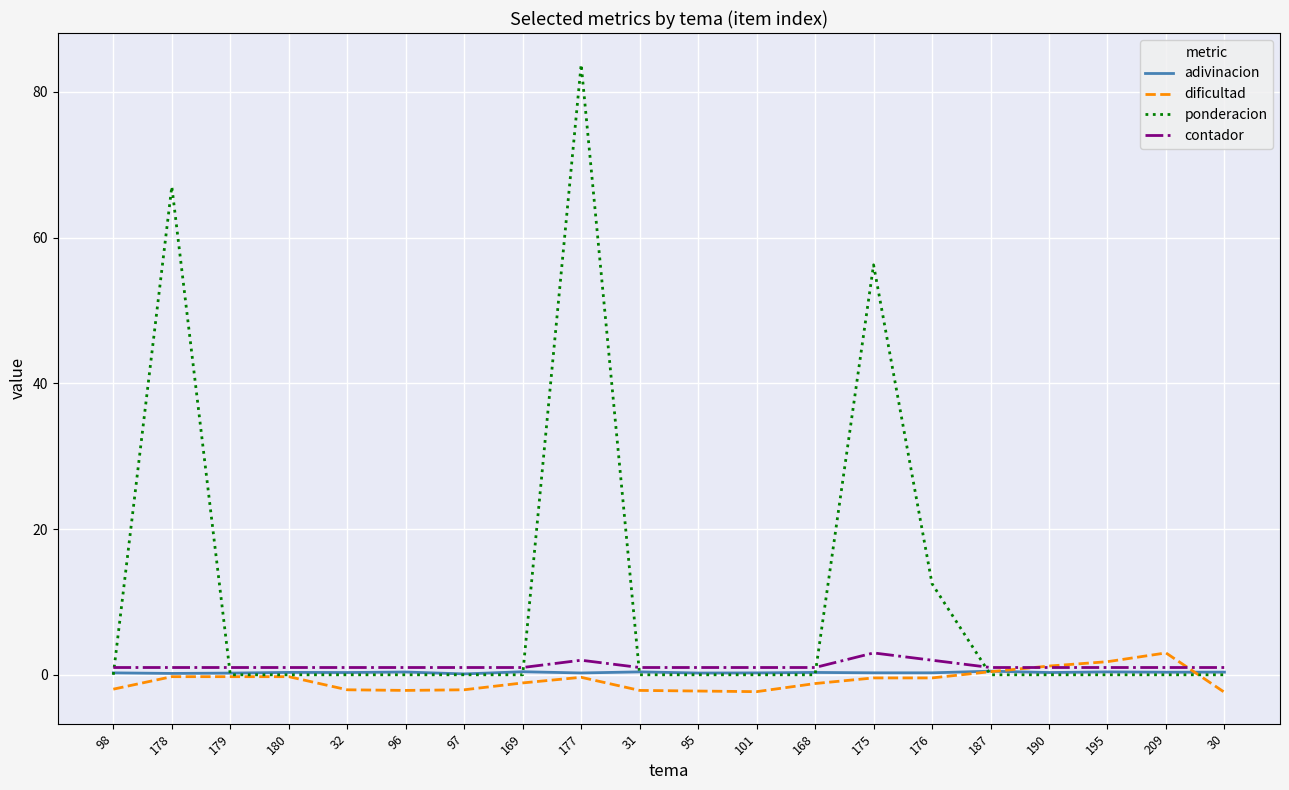

At how many categories does at least one series exceed 6?

4